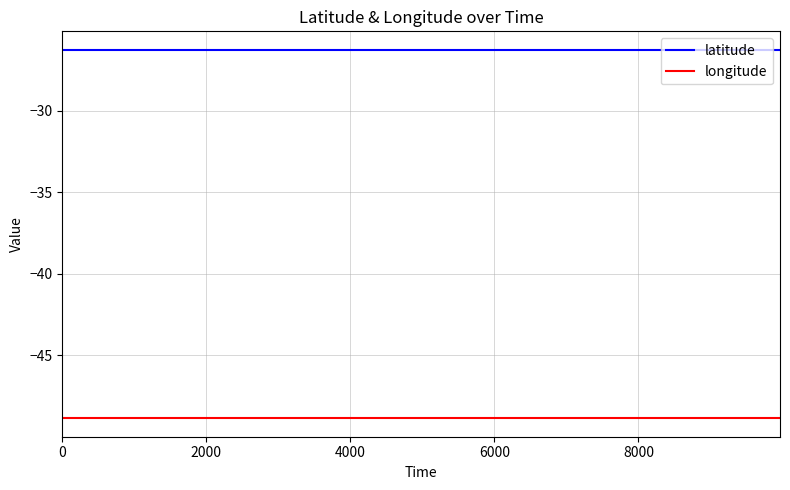

Which series has the largest total across all categories?

latitude